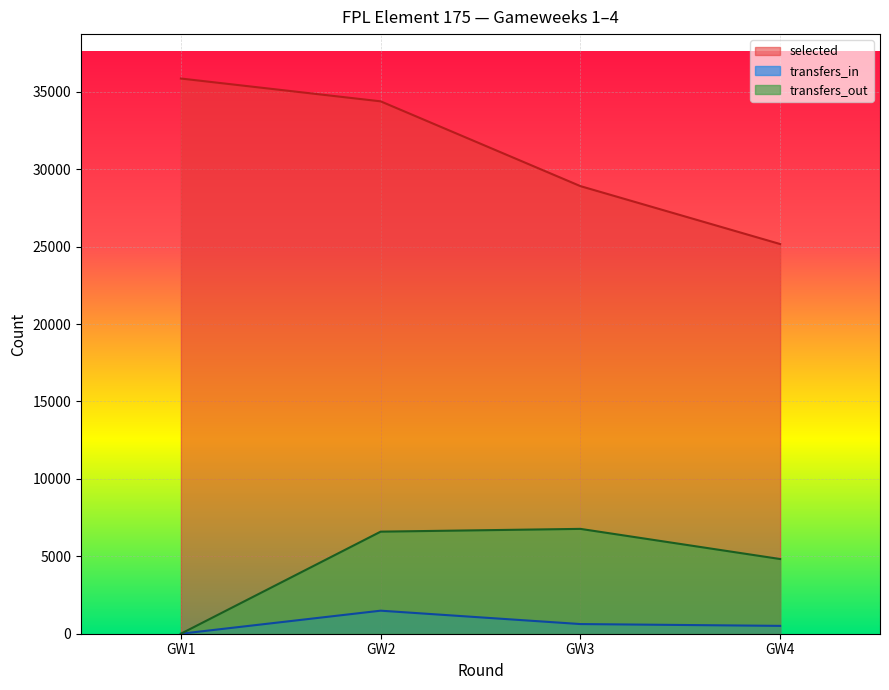

What is the value of the transfers_out point at the 4th from the left?

4824